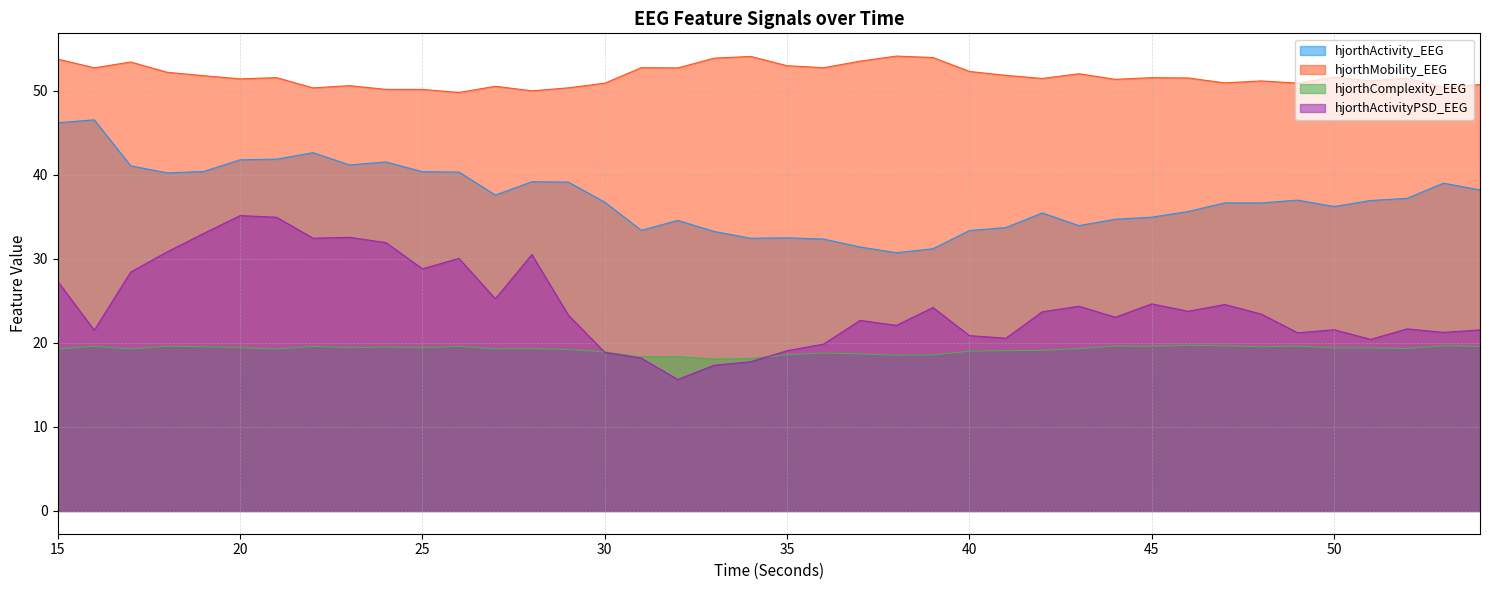

Where is the first local maximum for hjorthMobility_EEG?

17